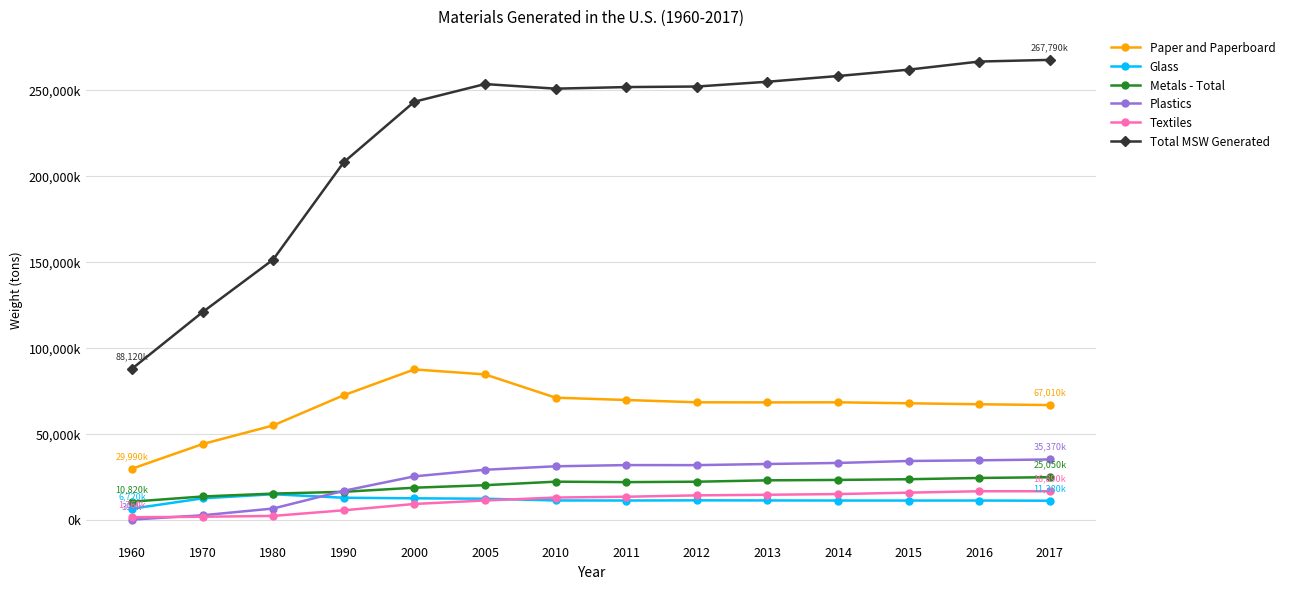

Does the chart have visible grid lines?

Yes